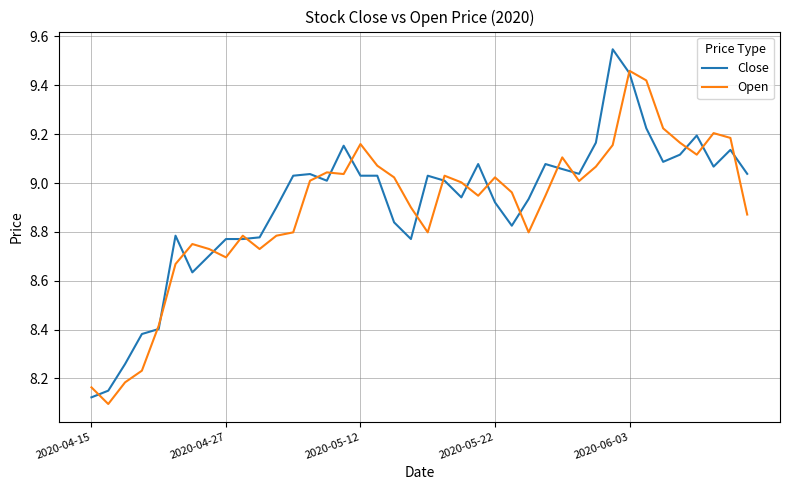

True or false: Open and Close cross at least once.

True